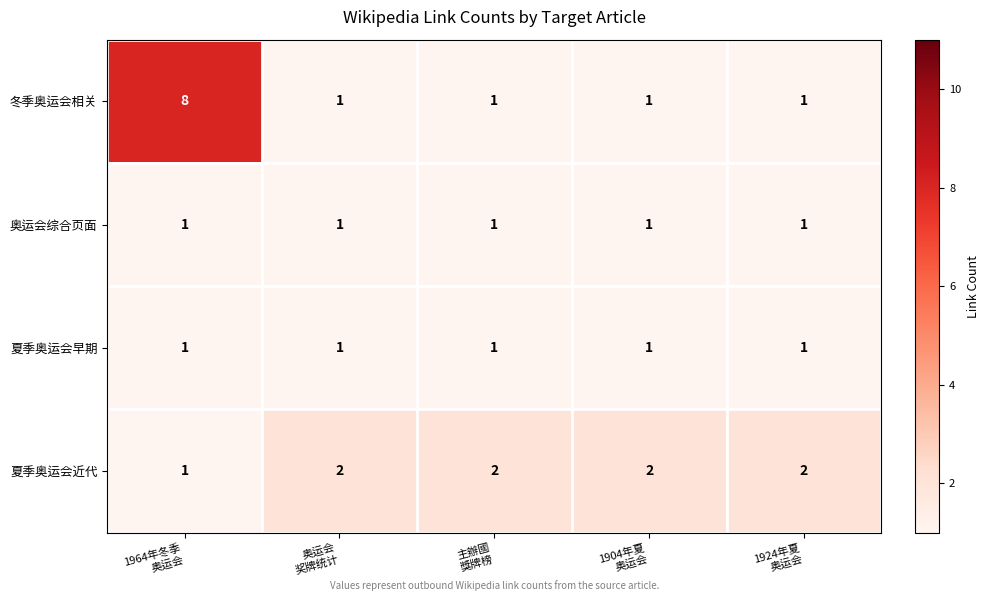

Which series has the widest spread of values?

冬季奥运会相关